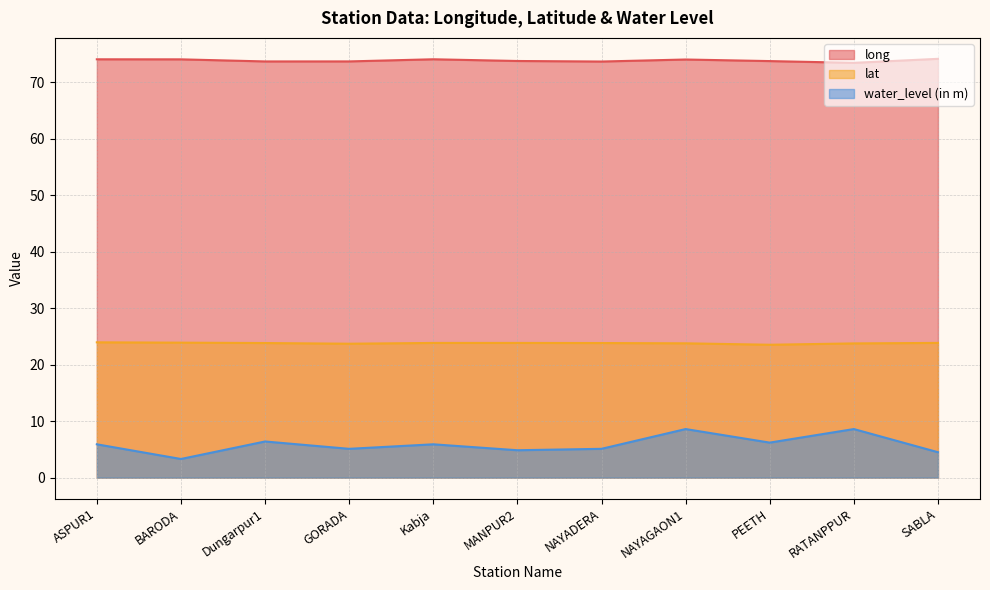

Does the chart display data point markers on the line(s)?

No